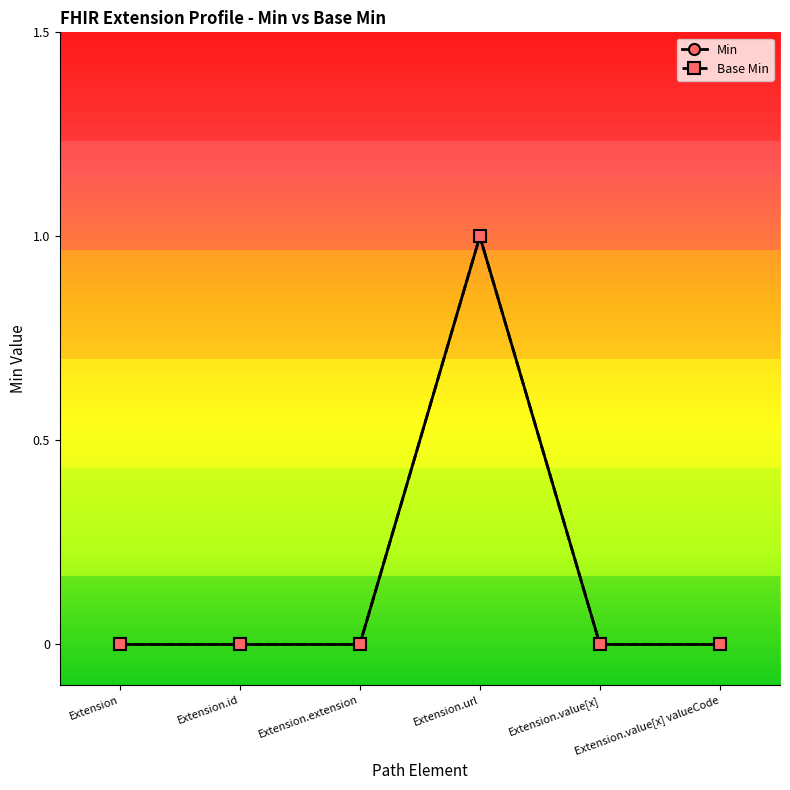

Count the Min values in the range 0 to 1.

6